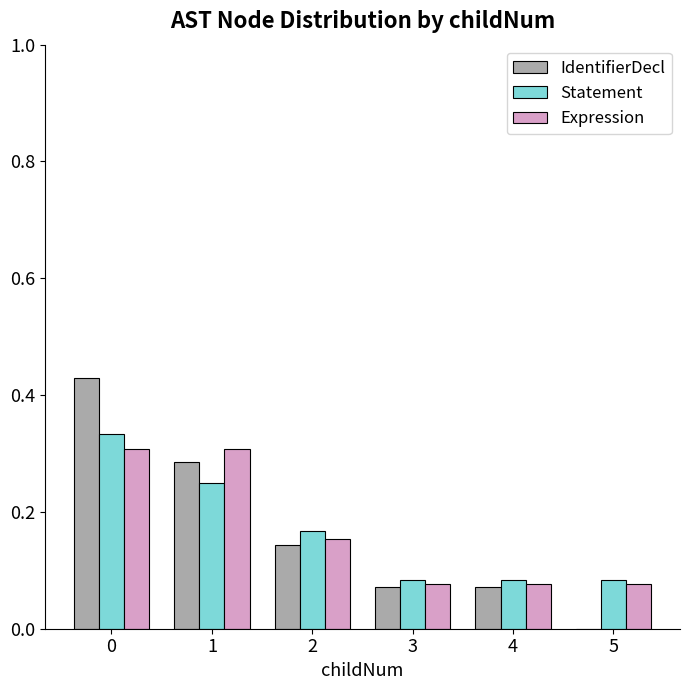

Which series has the largest range (max minus min)?

IdentifierDecl